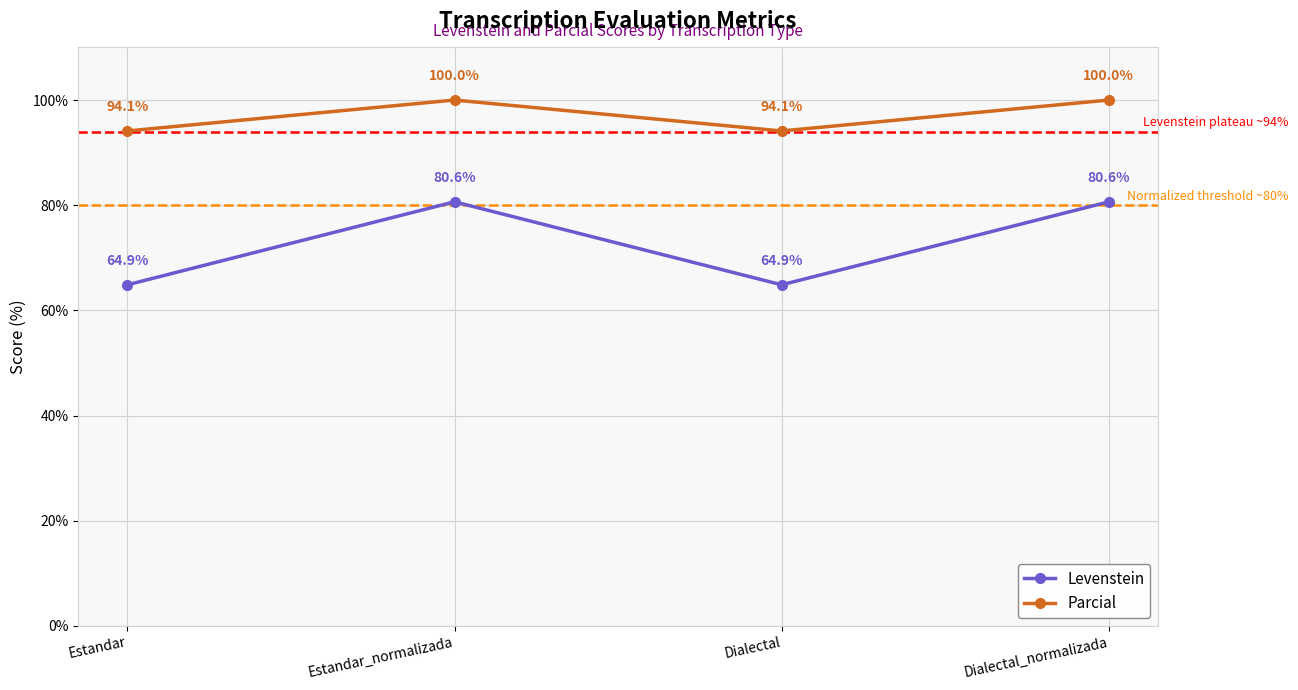

What is the value of the Parcial point at the 1st from the left?

94.1